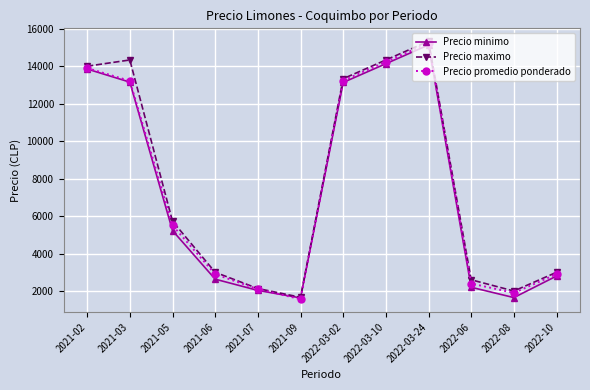

What position from the left is 2021-07?

5